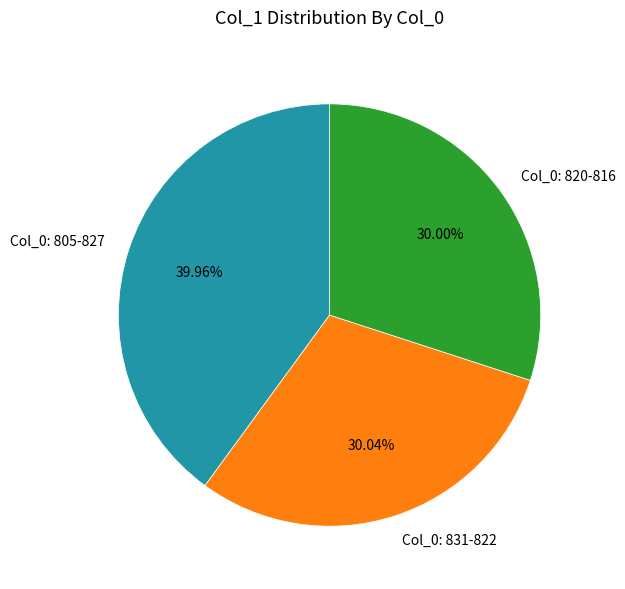

Which has a higher value, Col_0: 831-822 or Col_0: 805-827?

Col_0: 805-827